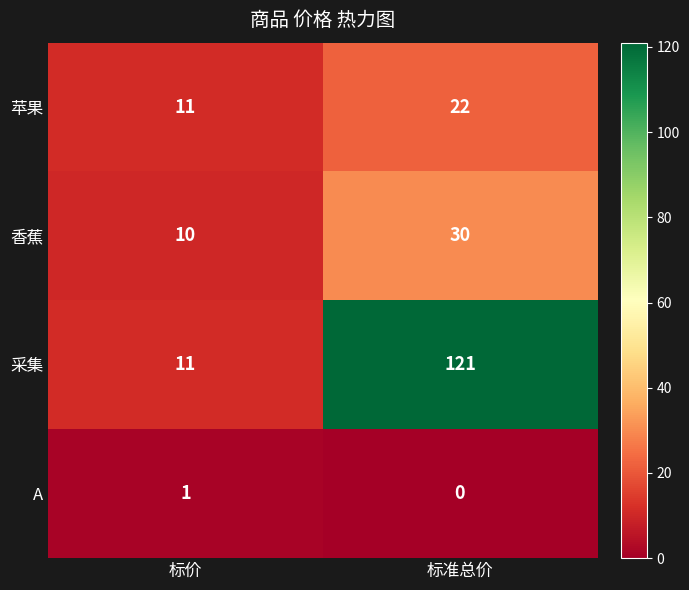

At which category does the chart reach its peak across all series?

标准总价